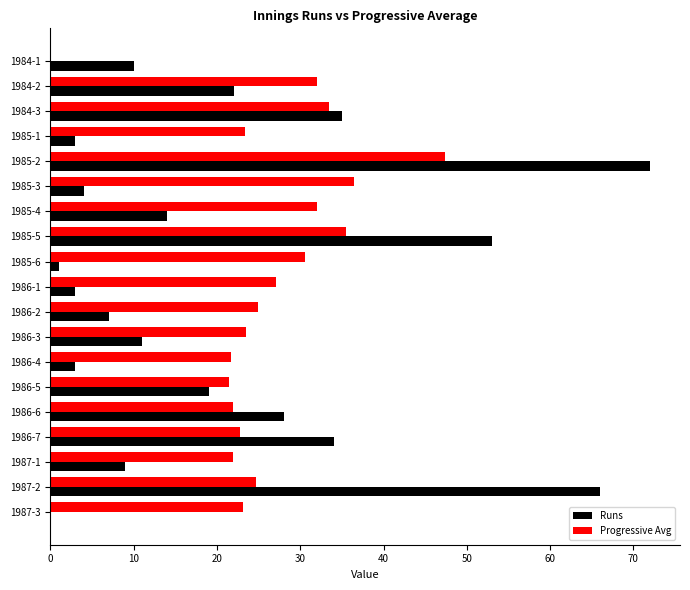

Which category has the highest value in the Progressive Avg series?

1985-2